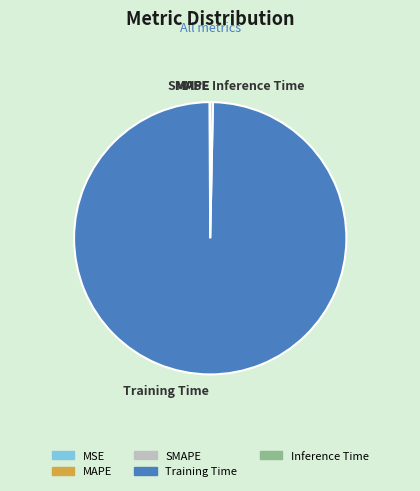

Which category accounts for the majority?

Training Time